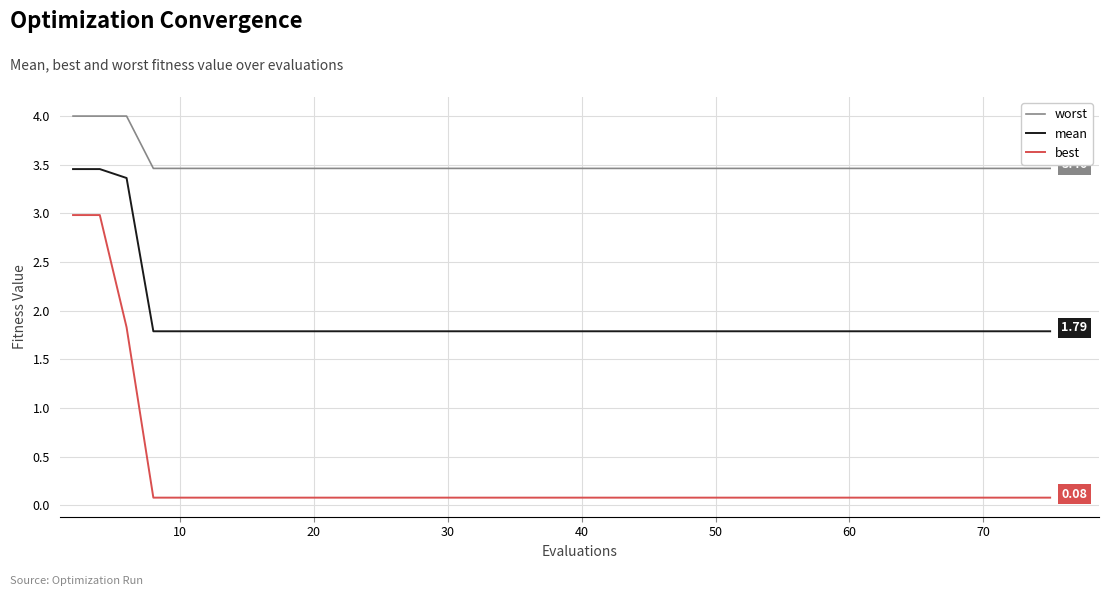

True or false: worst and best cross at least once.

False